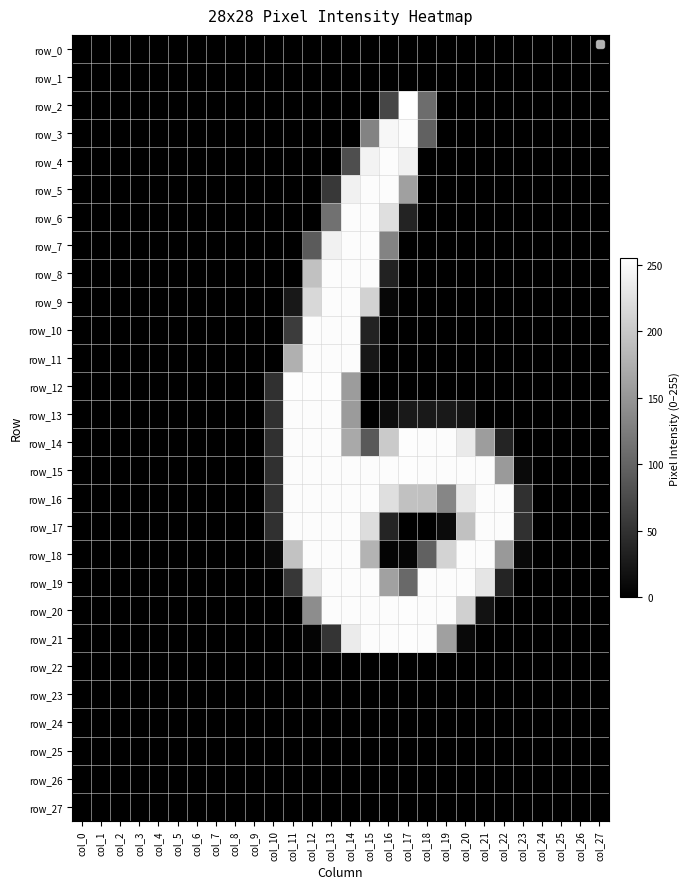

How many positive values does the row_15 series have?

14